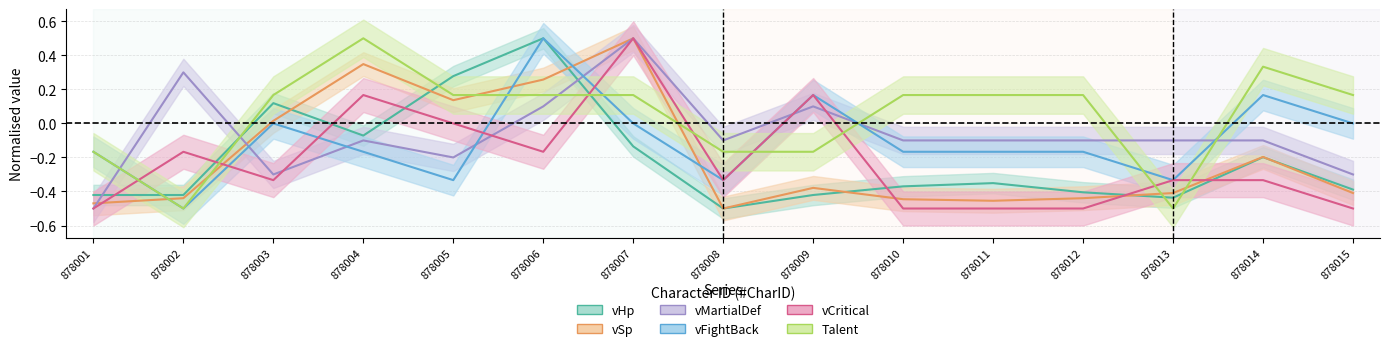

Count the number of data series in this chart.

6